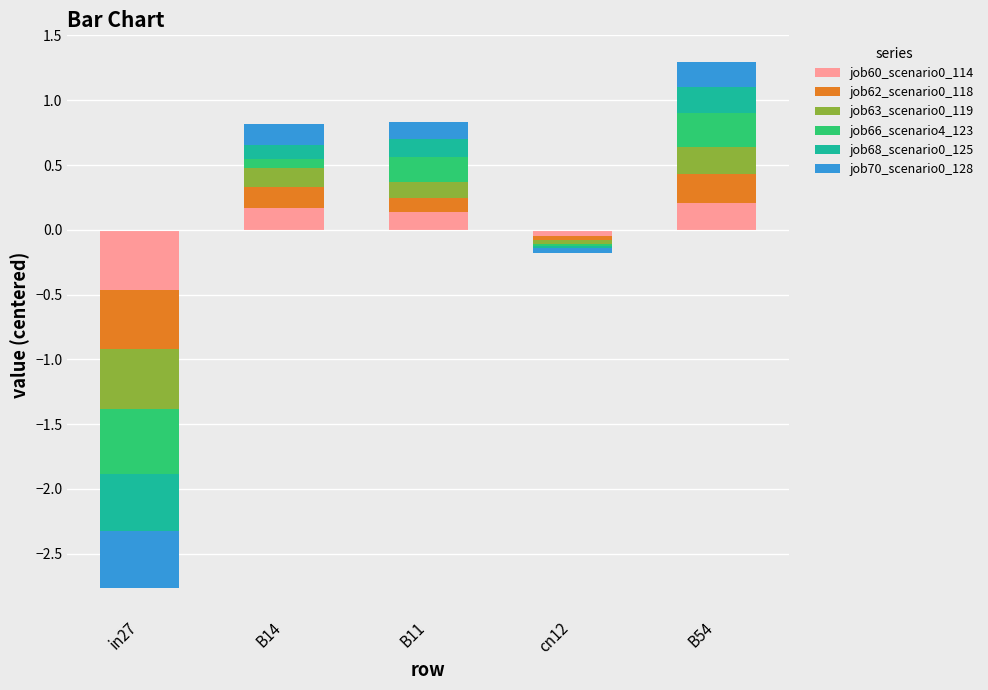

Is it true that job63_scenario0_119 equals 0.1 at cn12?

False